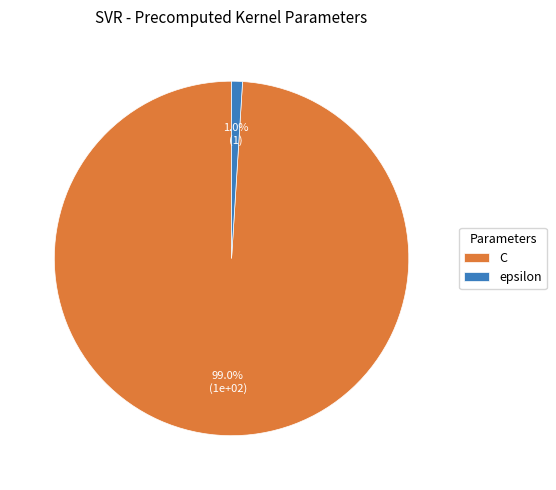

Is the sum of epsilon and C greater than half?

Yes